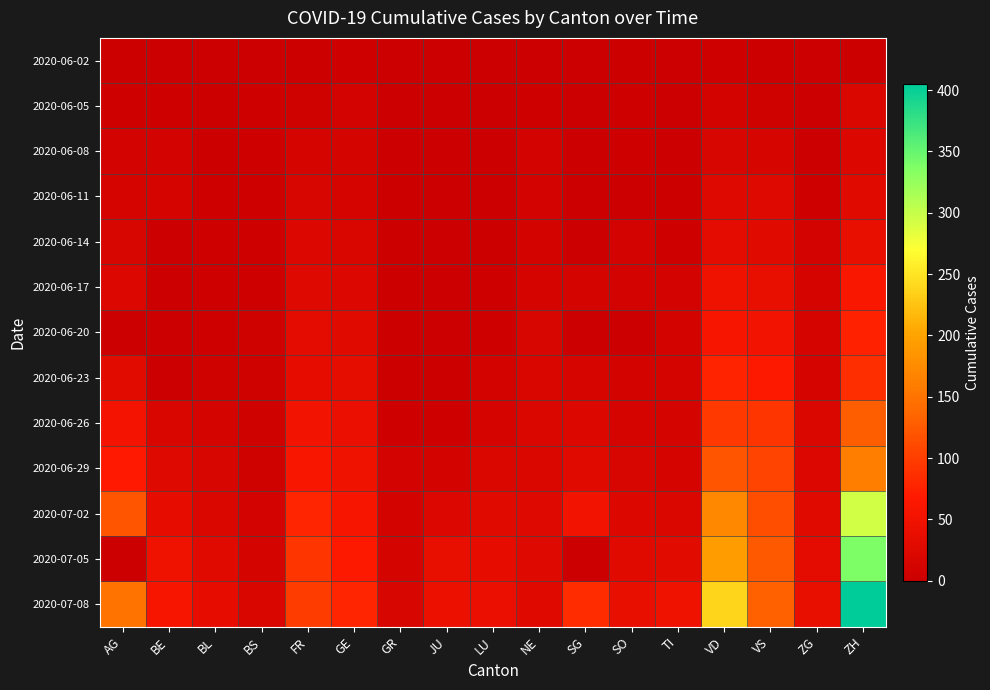

List the series in order of their peak value, highest first.

2020-07-08, 2020-07-05, 2020-07-02, 2020-06-29, 2020-06-26, 2020-06-23, 2020-06-20, 2020-06-17, 2020-06-14, 2020-06-11, 2020-06-08, 2020-06-05, 2020-06-02